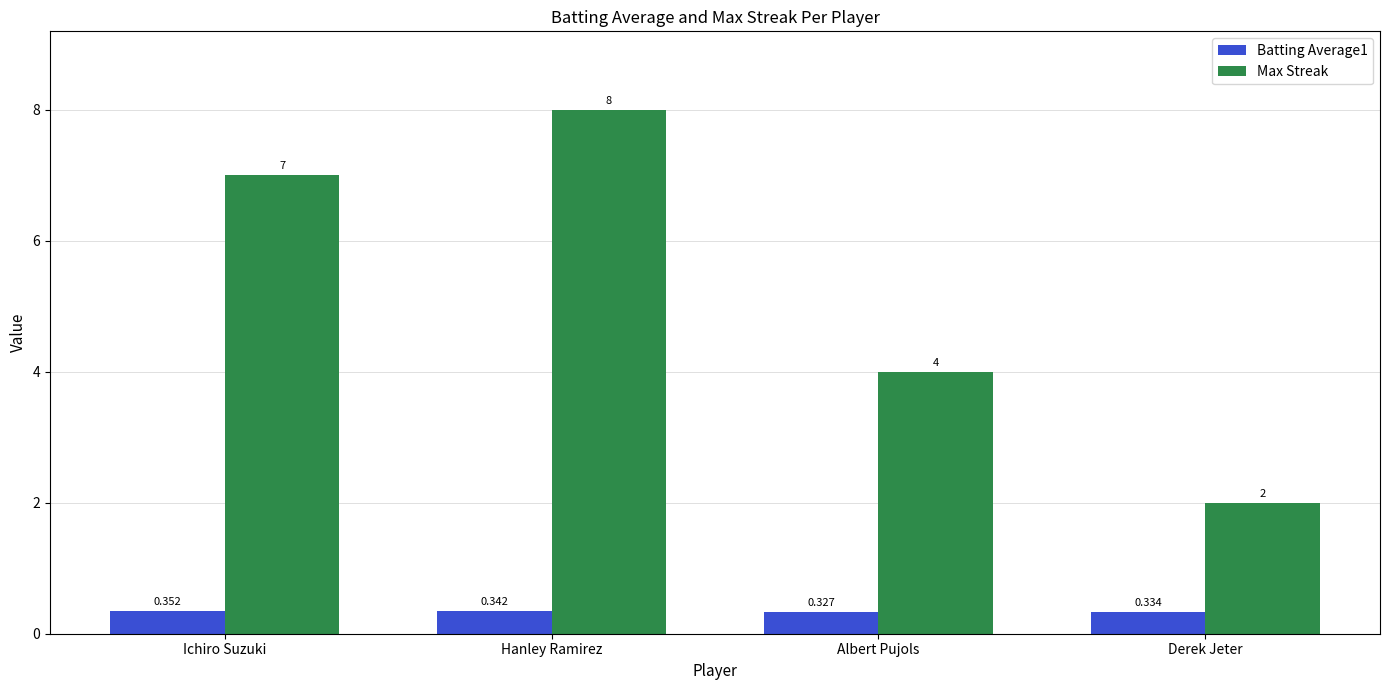

Rank the series by their average value, from highest to lowest.

Max Streak, Batting Average1